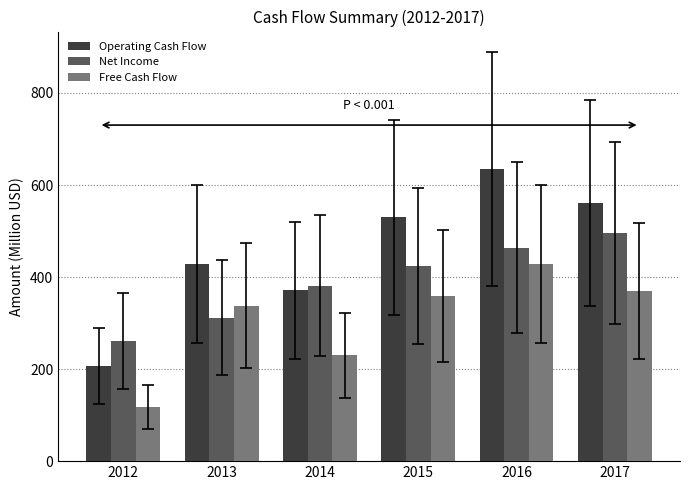

True or false: Free Cash Flow has a value of 117.9 at 2012.

True